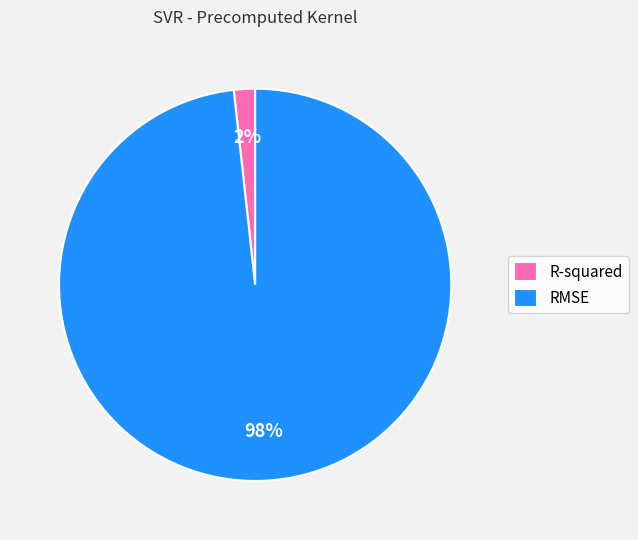

True or false: RMSE accounts for 98% of the total.

True